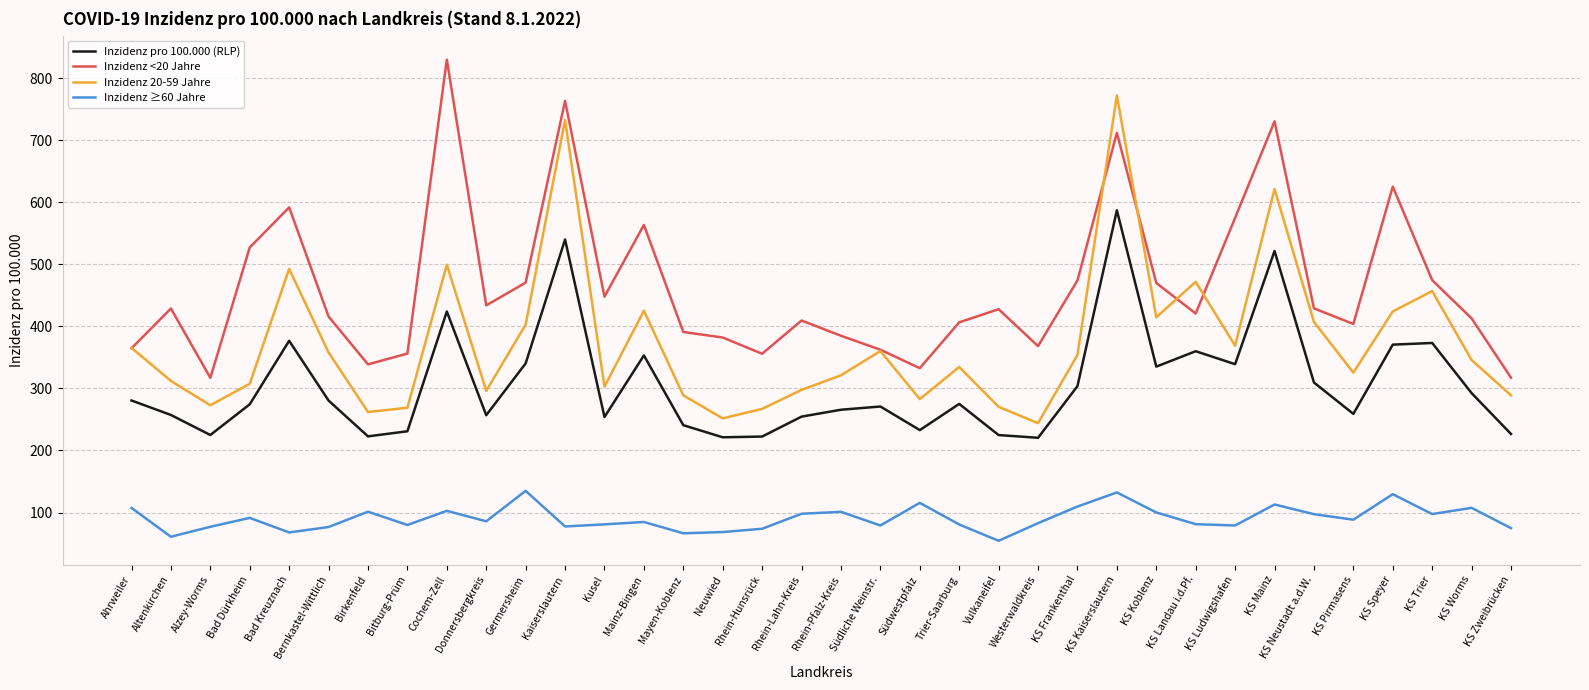

Which series changed the most between Kaiserslautern and Mayen-Koblenz?

Inzidenz 20-59 Jahre